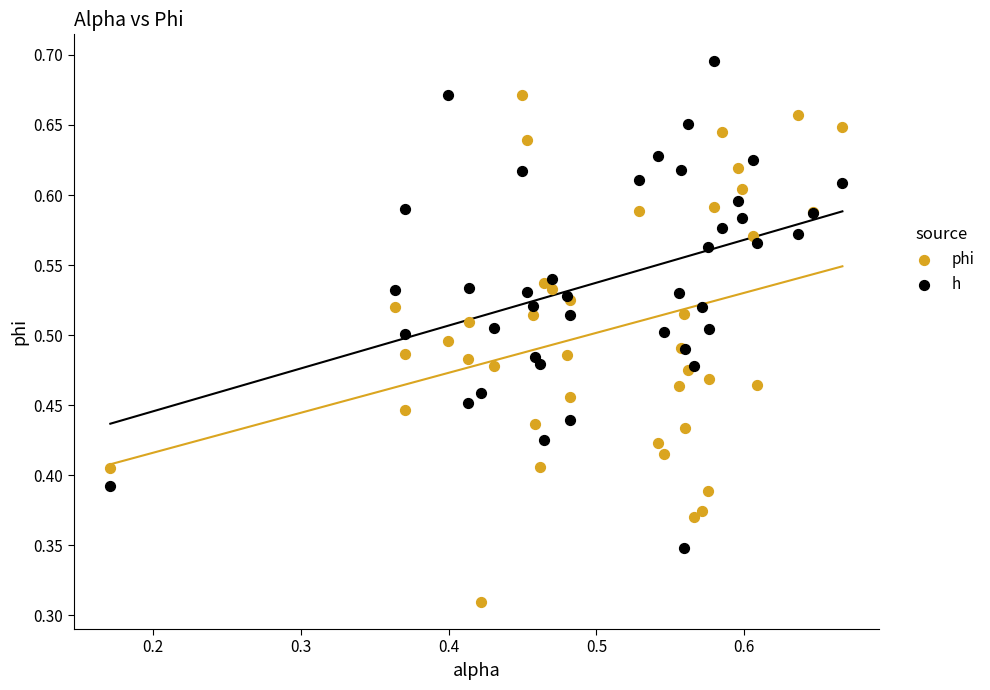

Which series contains the highest Y value?

h